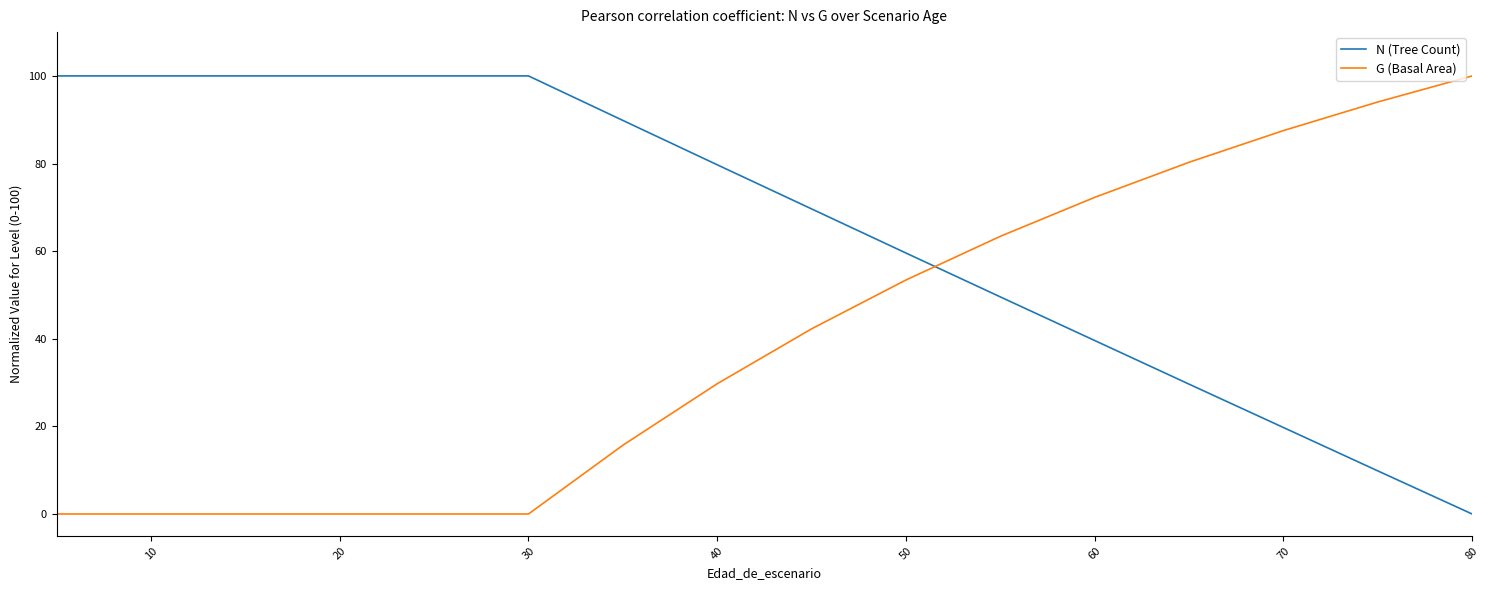

How many values in G (Basal Area) are above zero?

10